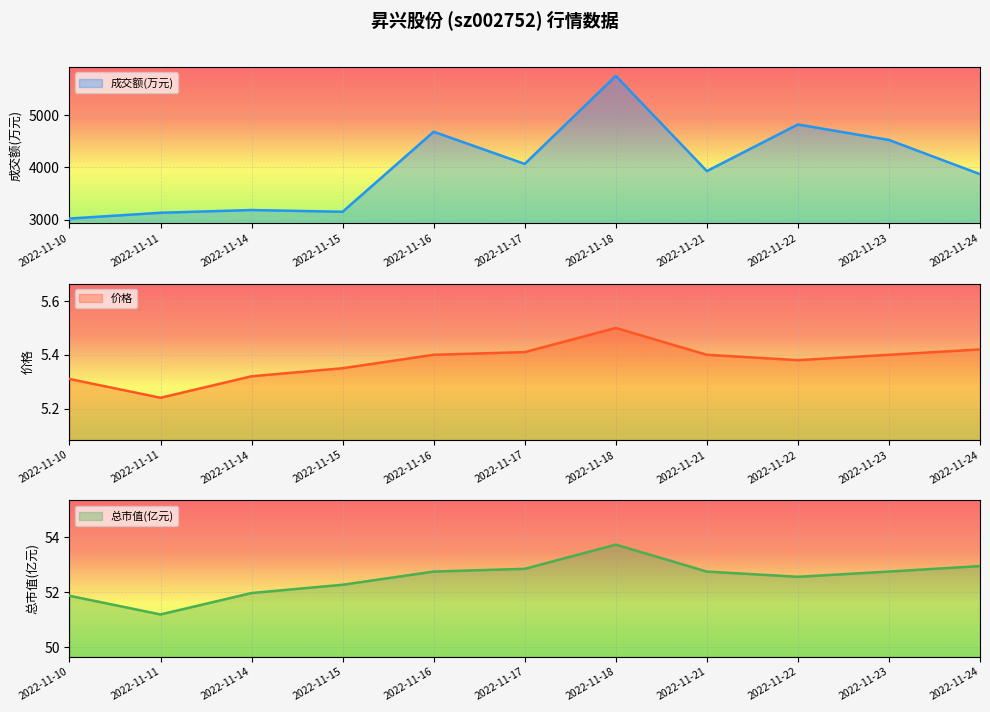

What is the minimum value shown in the chart?

5.2